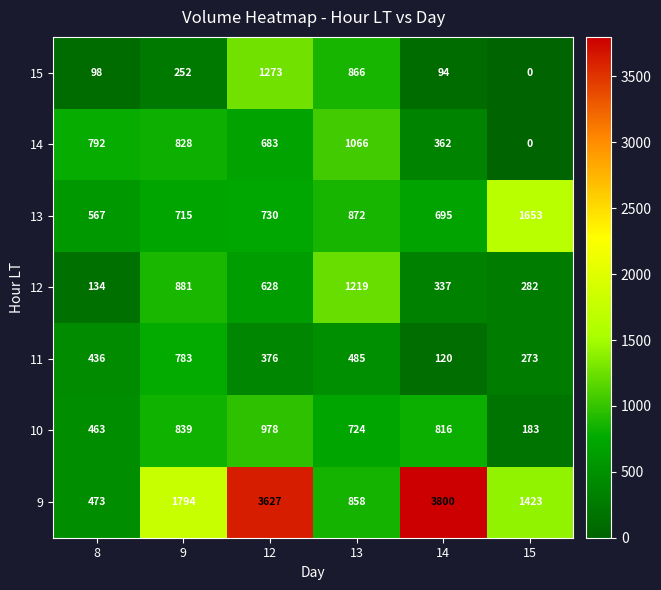

At which category is the sum across all series the highest?

12